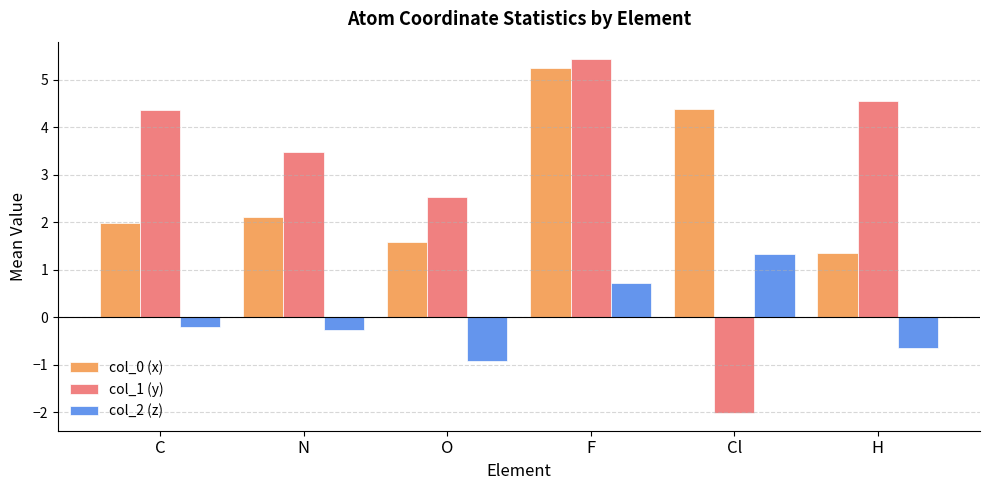

True or false: col_2 (z) has a value of -0.3 at O.

False